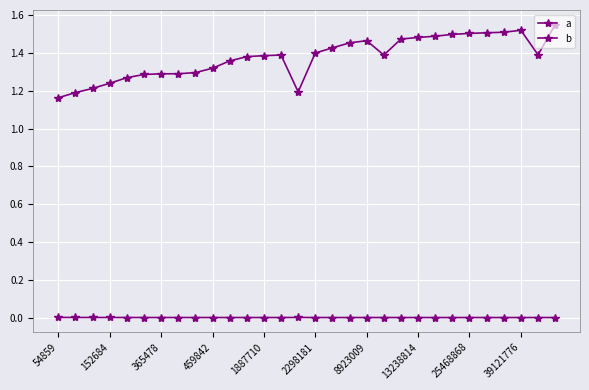

Reading left to right, transcribe all the data shown in this chart.

a: 0.0	0.0	0.0	0.0	0.0	0.0	0.0	0.0	0.0	0.0	0.0	0.0	0.0	0.0	0.0	0.0	0.0	0.0	0.0	0.0	0.0	0.0	0.0	0.0	0.0	0.0	0.0	0.0	0.0	0.0
b: 1.2	1.2	1.2	1.2	1.3	1.3	1.3	1.3	1.3	1.3	1.4	1.4	1.4	1.4	1.2	1.4	1.4	1.5	1.5	1.4	1.5	1.5	1.5	1.5	1.5	1.5	1.5	1.5	1.4	1.5